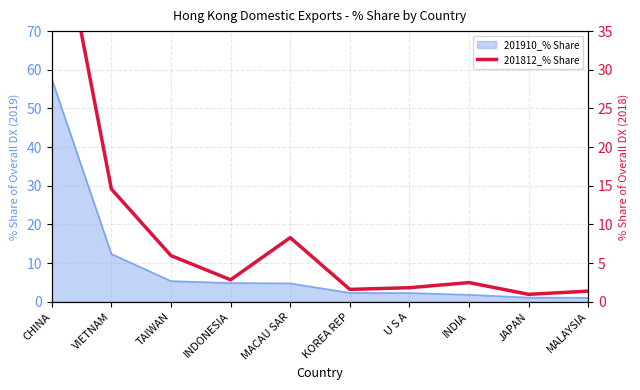

List the labels in order of value, smallest first.

JAPAN, MALAYSIA, KOREA REP, U S A, INDIA, INDONESIA, TAIWAN, MACAU SAR, VIETNAM, CHINA